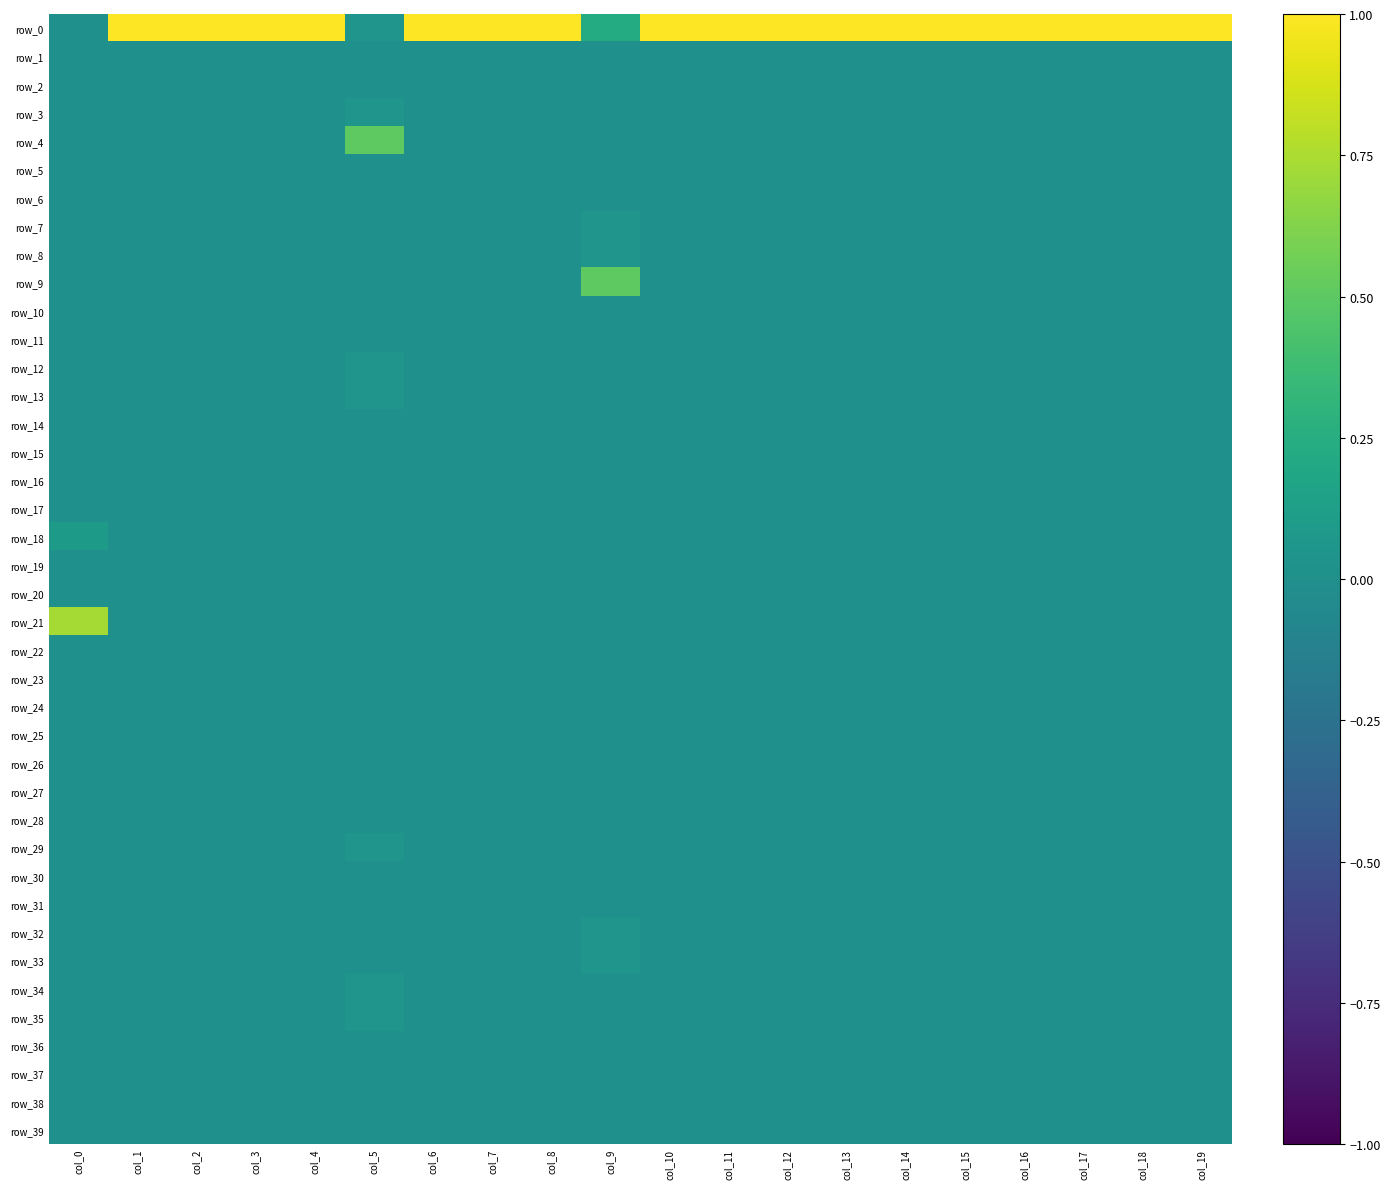

Which series changed the most between col_11 and col_19?

row_0